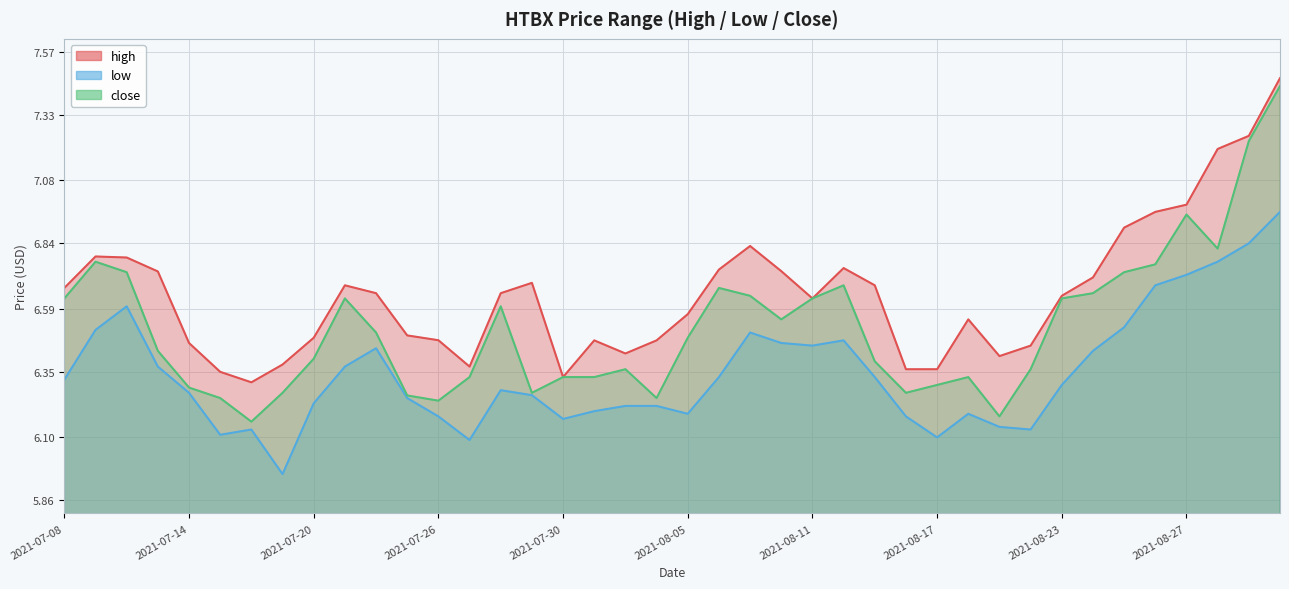

At 2021-08-03, list the series in order from smallest to largest.

low, close, high